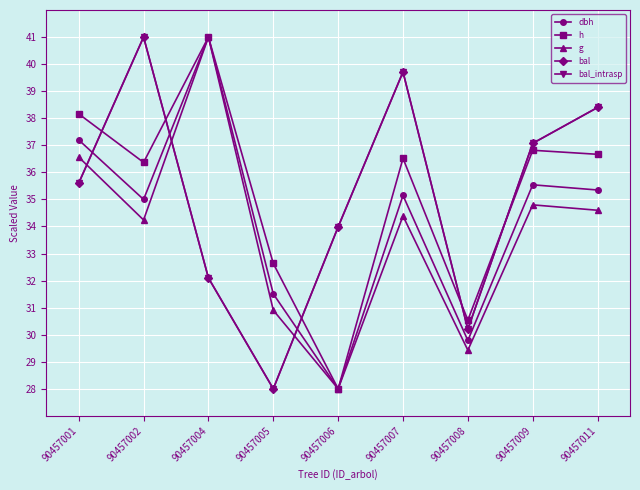

True or false: bal has a value of 28.0 at 90457005.

True